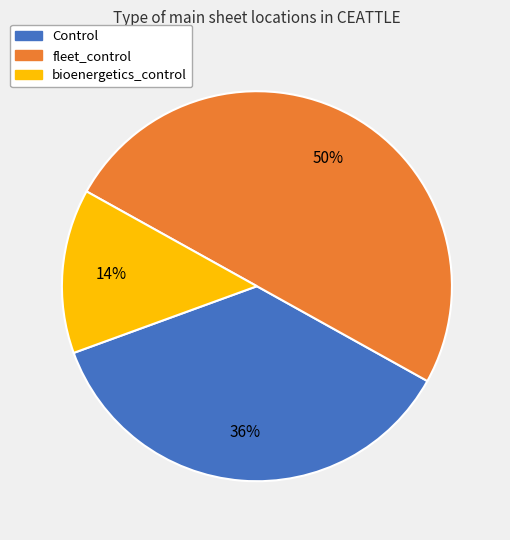

Which has a higher value, Control or bioenergetics_control?

Control